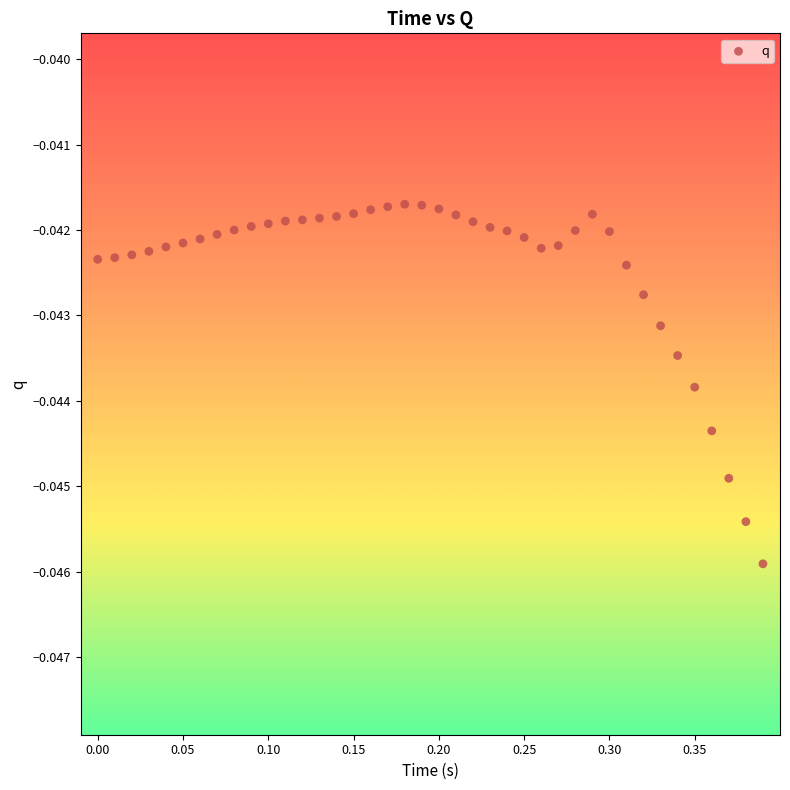

What is the range of X values (max minus min)?

0.4